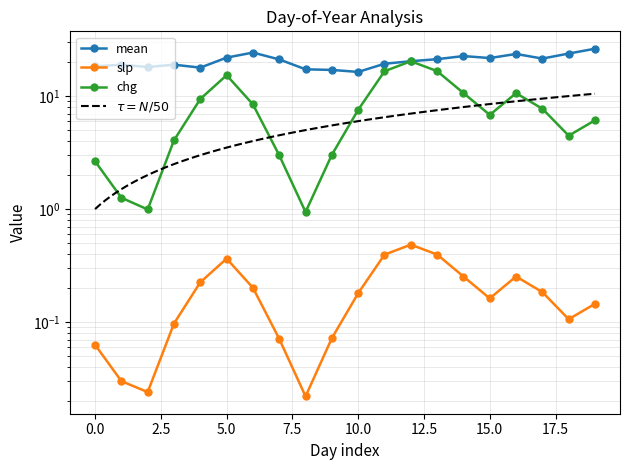

At which category is the sum across all series the highest?

12